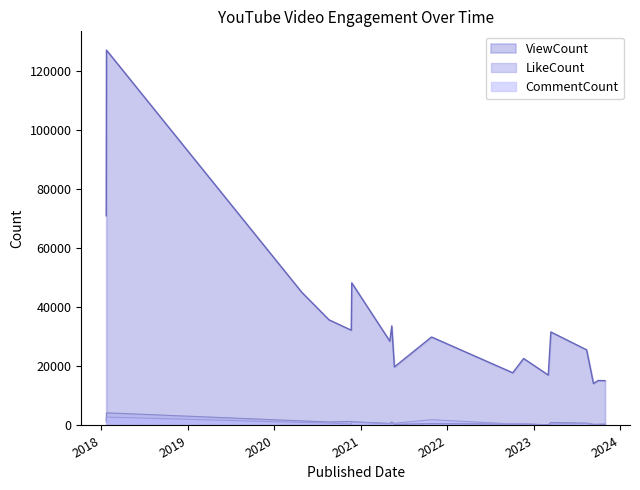

Between 2021-10-26 and 2023-08-12, which series saw the biggest shift?

ViewCount